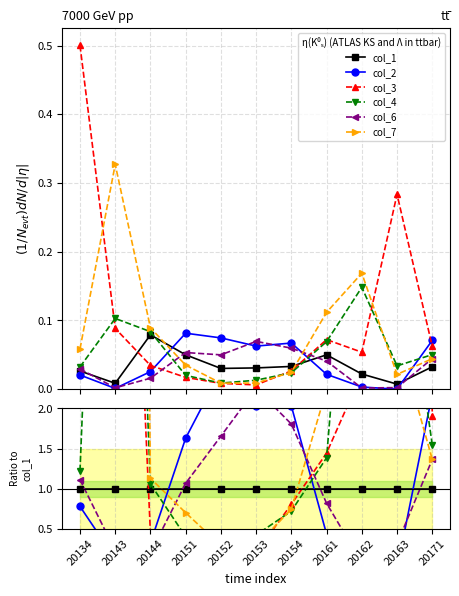

Where is col_4 nearest to the value 6?

20162